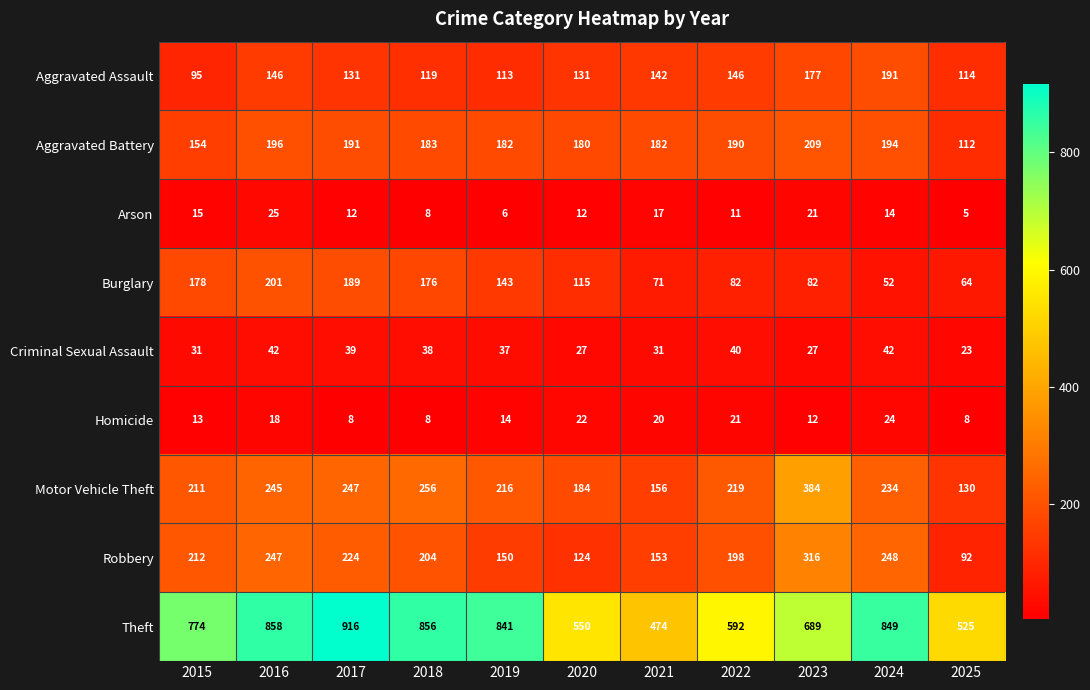

Is it true that Robbery equals 358 at 2024?

False